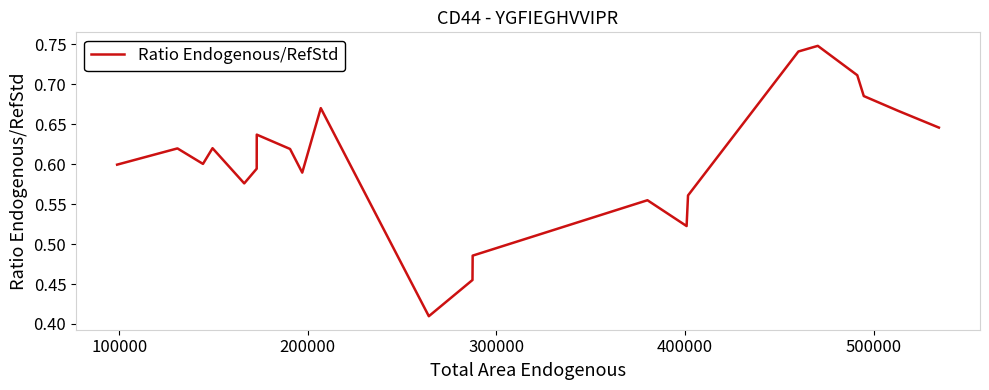

What is the difference between the maximum and minimum values?

0.3